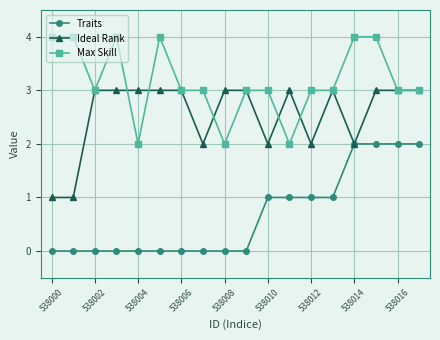

Rank the series by their maximum value, from highest to lowest.

Max Skill, Ideal Rank, Traits